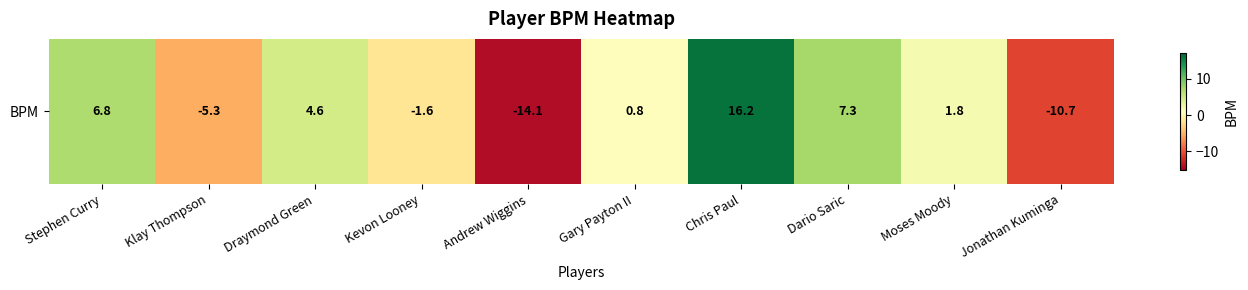

How many data points are above 1?

5